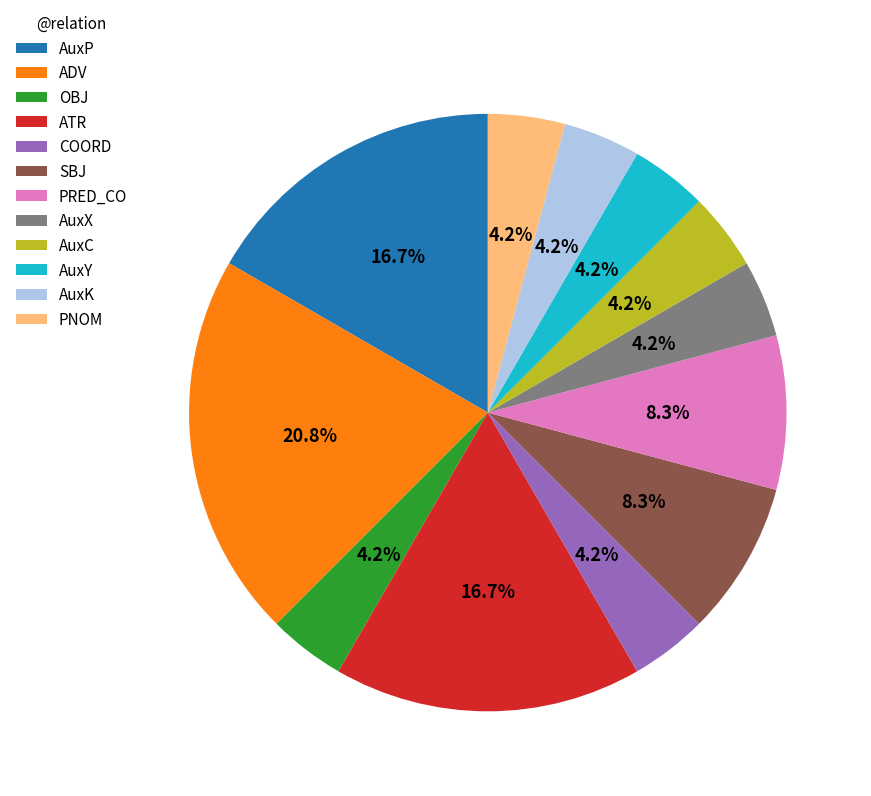

To the nearest percent, what is the combined percentage of AuxX and AuxK?

8%